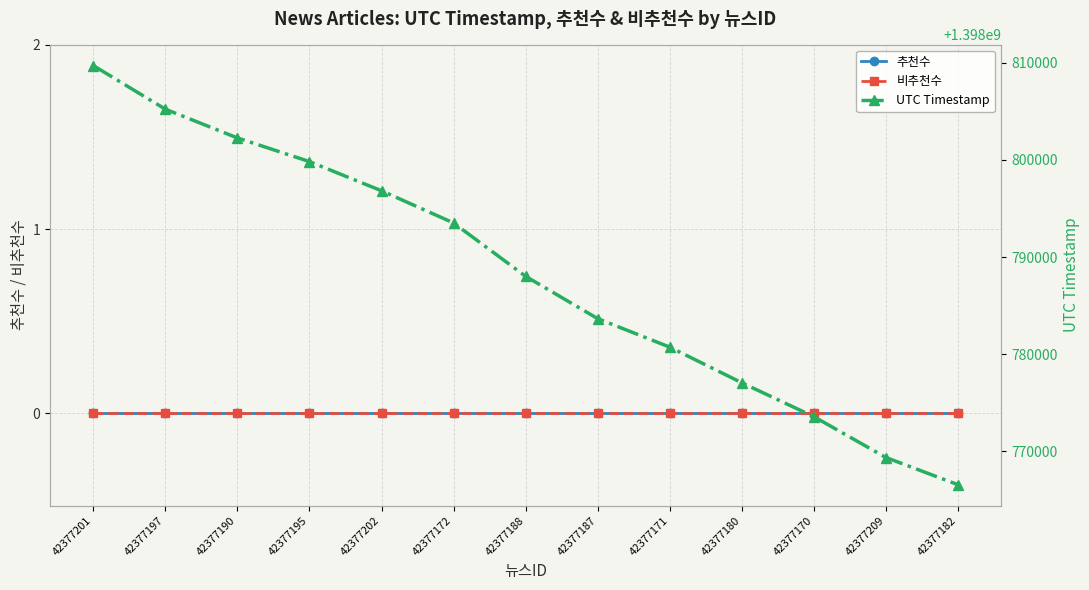

Is the value of 비추천수 at 42377201 greater than the value of UTC Timestamp at 42377180?

No